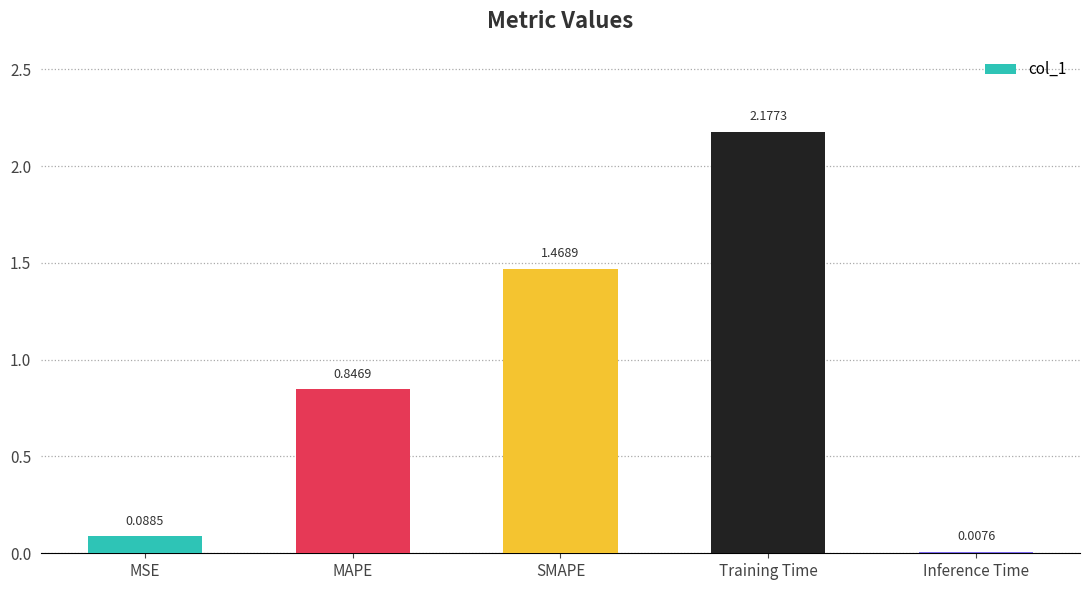

Which category has the highest value across all series?

Training Time